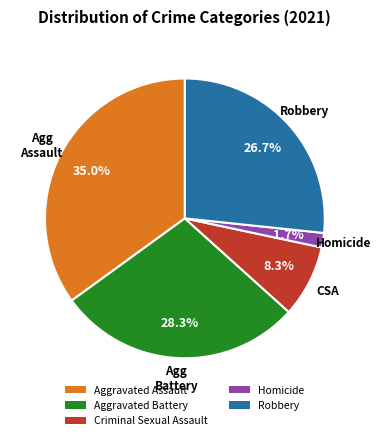

Which slice is the largest?

Aggravated Assault